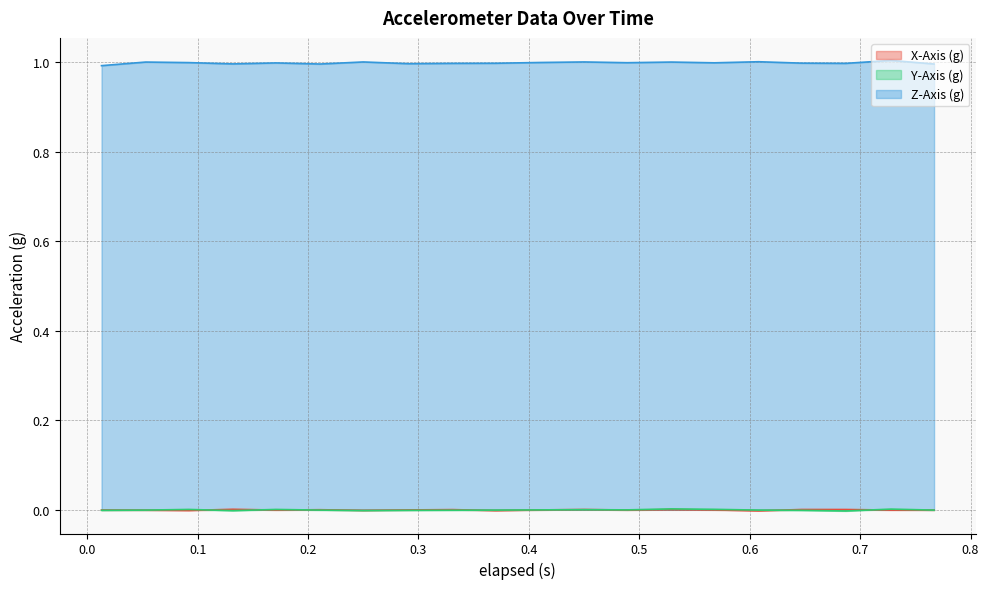

Is it true that Y-Axis (g) equals -0.0 at 0.767?

False